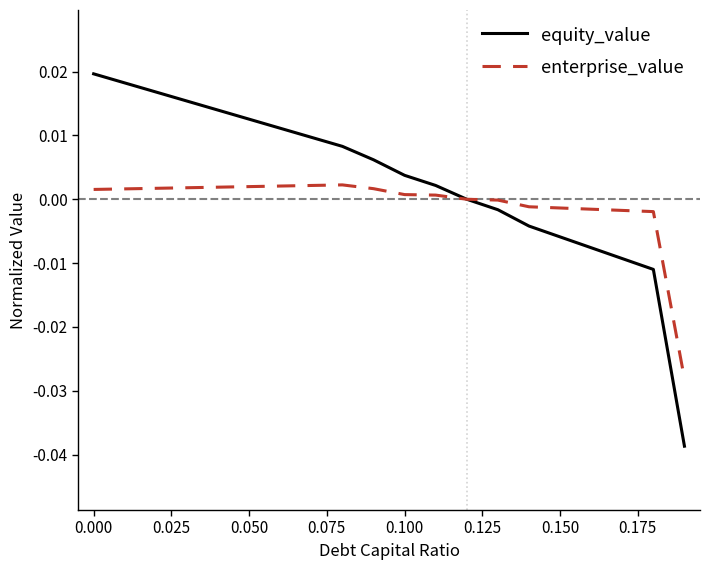

Which series has the largest total across all categories?

equity_value